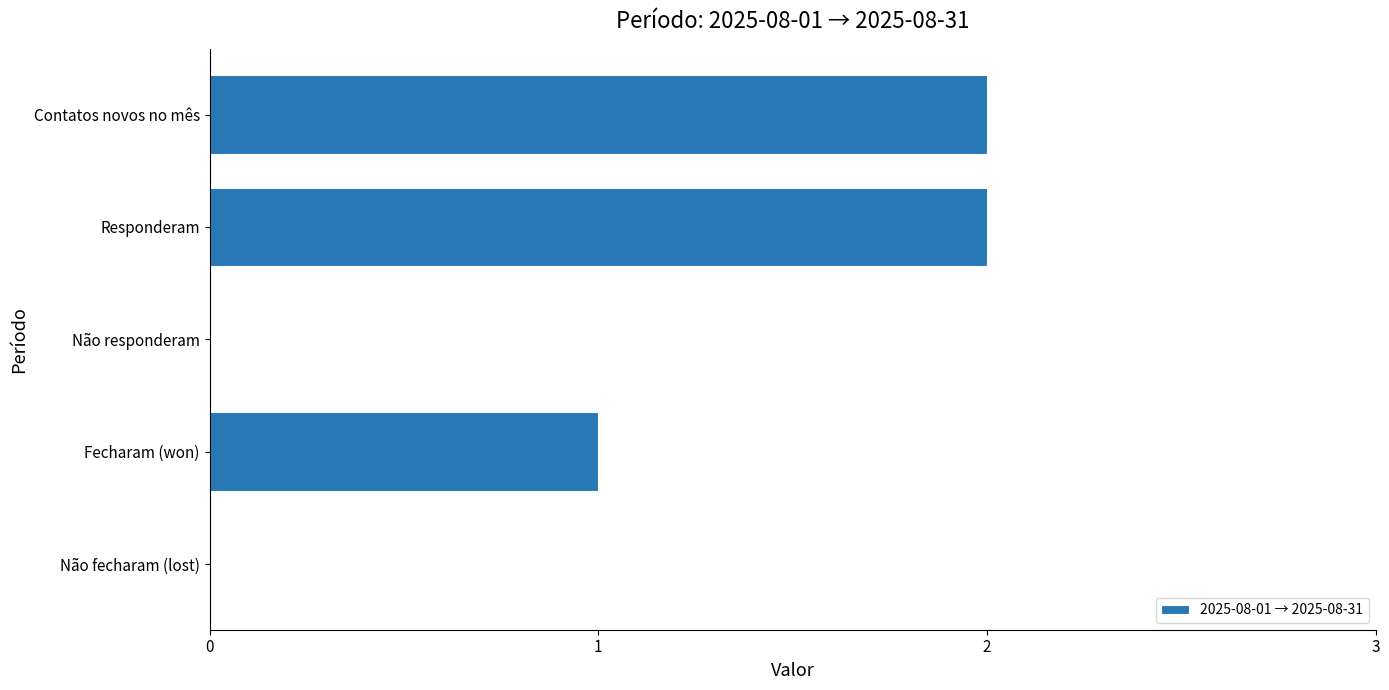

The value at Não fecharam (lost) is 0. True or false?

True